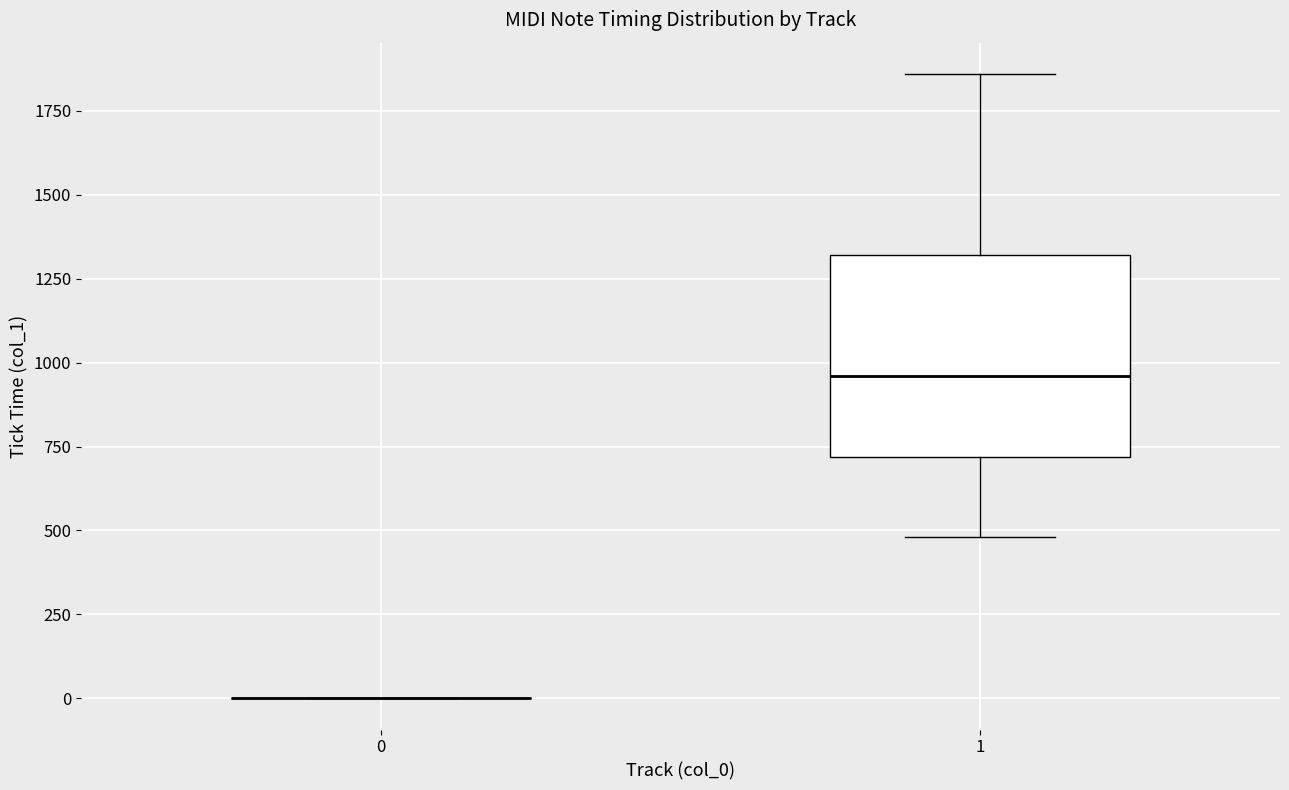

Which box is the tallest, from its lower edge to its upper edge?

1